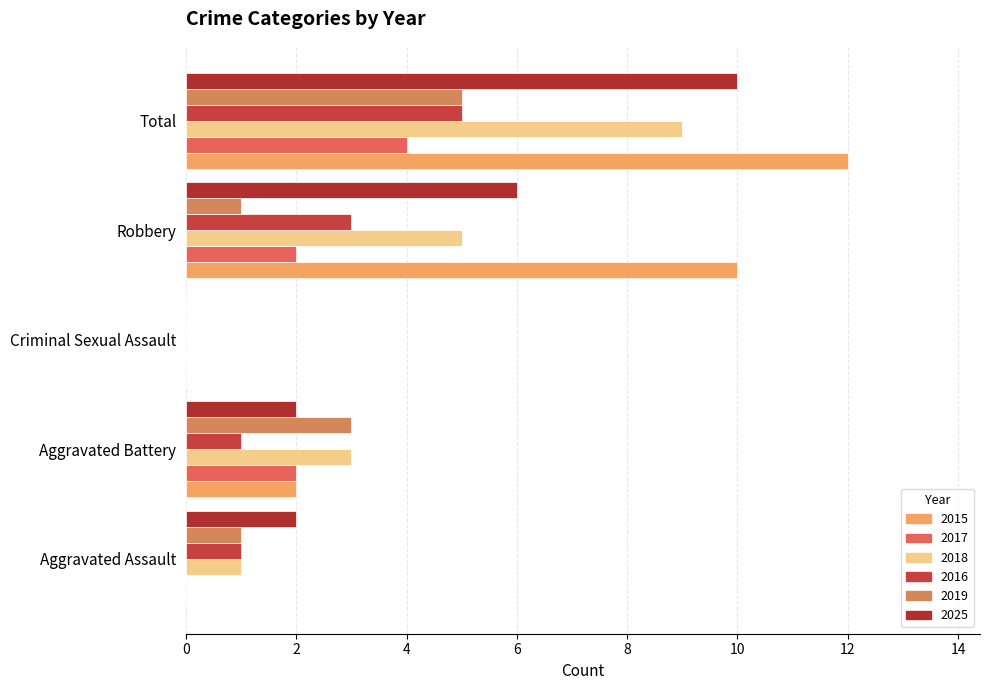

Between Criminal Sexual Assault and Aggravated Battery, which is larger?

Aggravated Battery